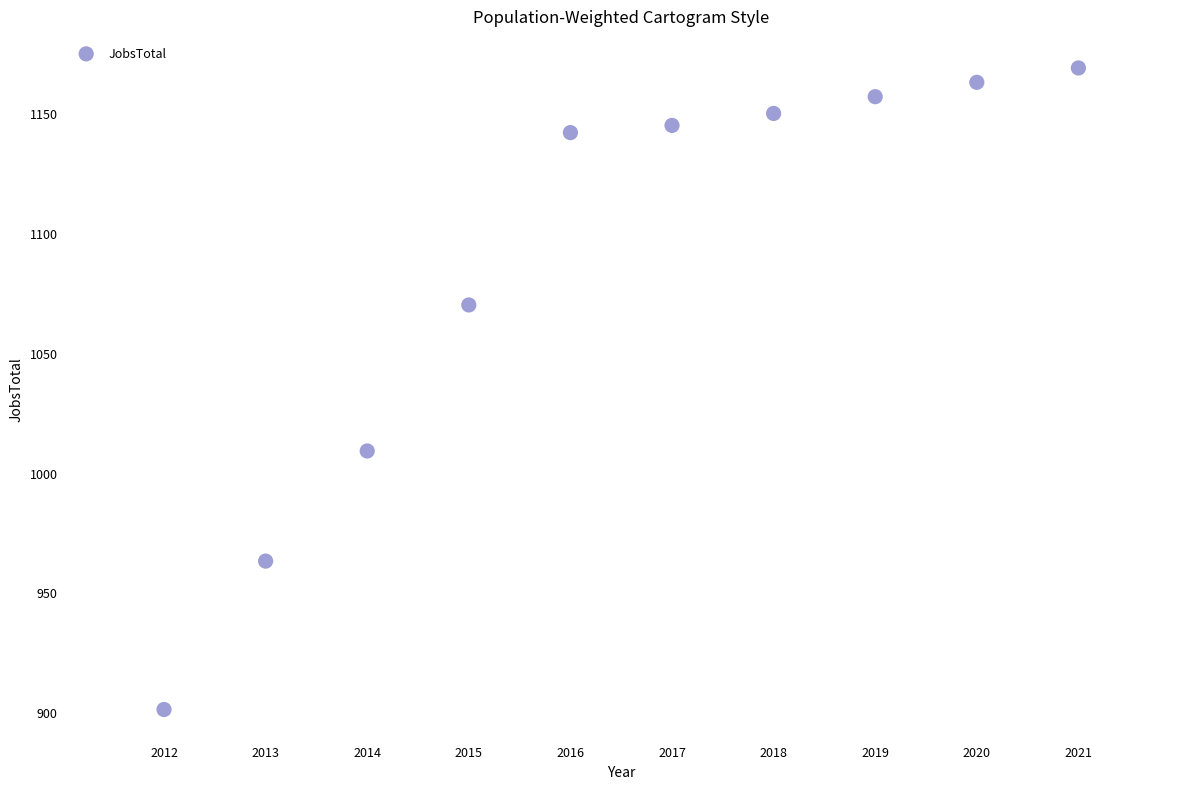

What is the average Y value?

1087